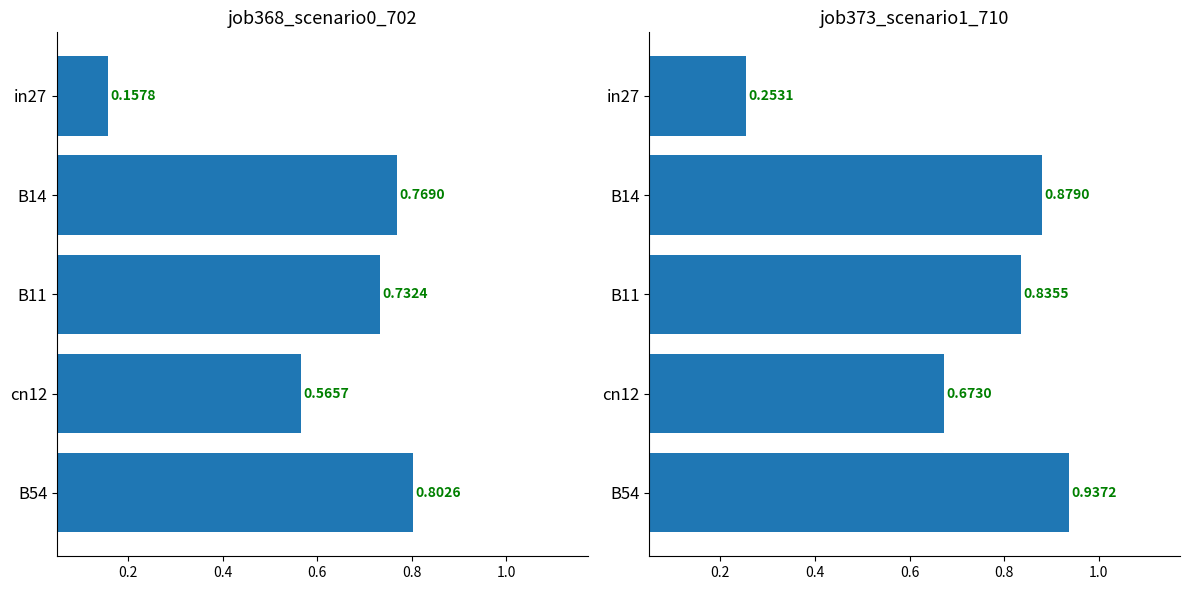

What is the value of the job373_scenario1_710 bar at the 5th from the left?

0.9